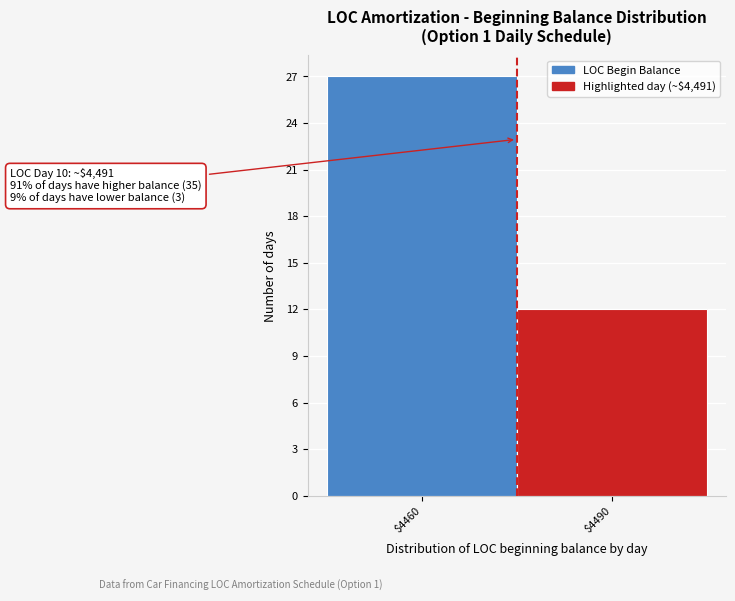

Reading left to right, list all the values displayed in this chart.

27	12